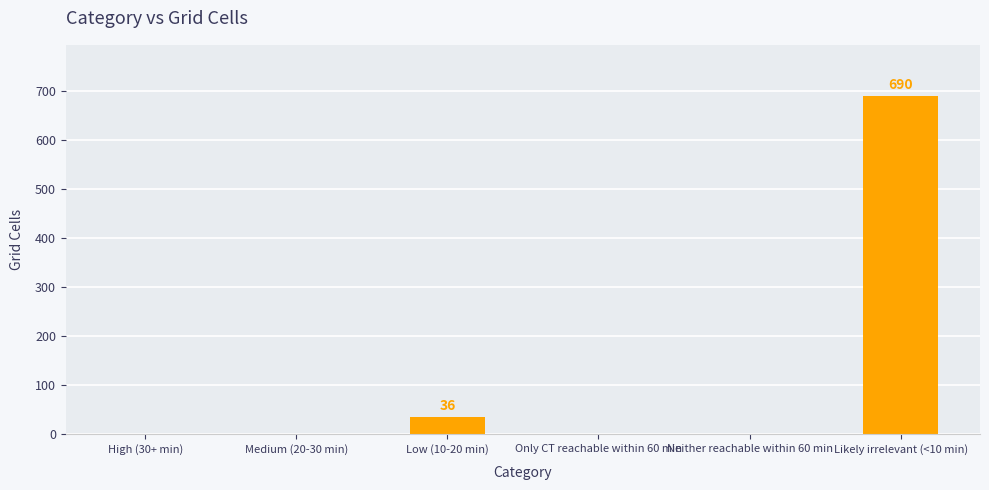

What is the change in value from Only CT reachable within 60 min to Likely irrelevant (<10 min)?

+690